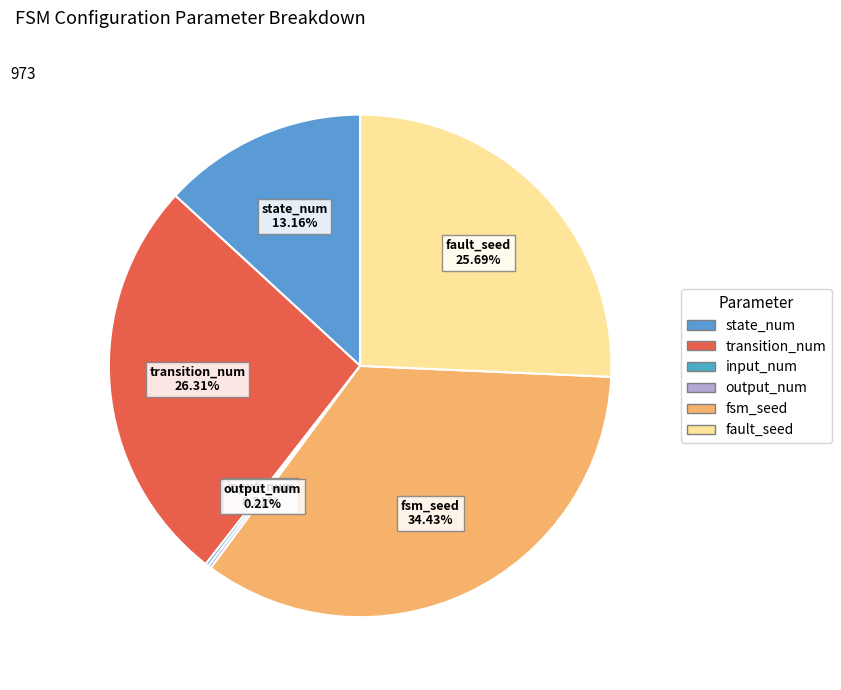

Which category has the biggest portion of the pie?

fsm_seed